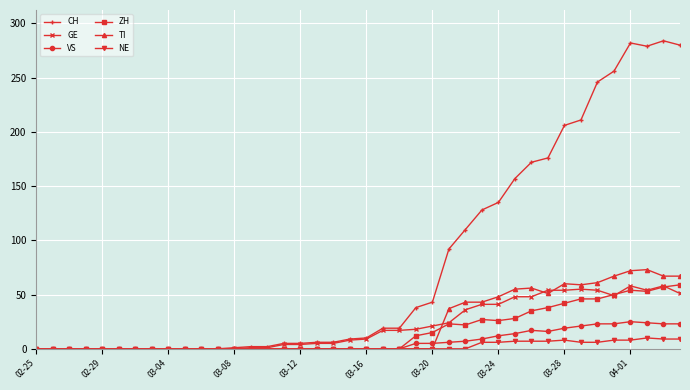

What is the average value of the VS series?

7